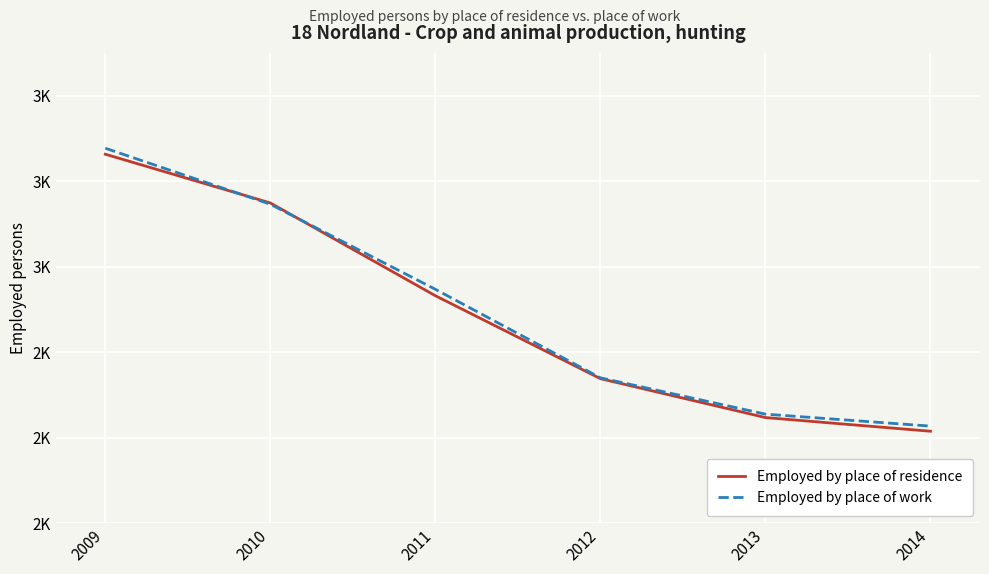

What are all the series names shown in the legend?

Employed by place of residence, Employed by place of work